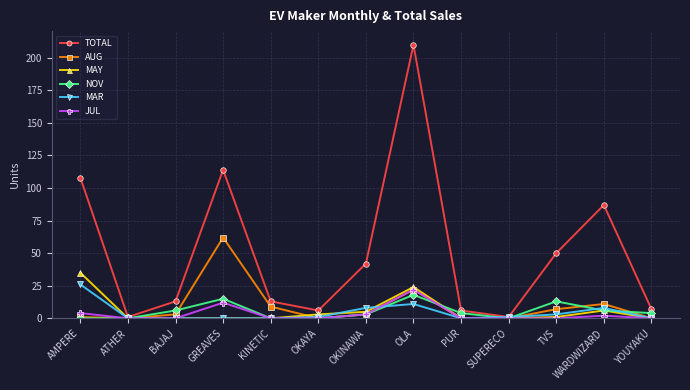

What is the difference between the maximum and minimum values in the JUL series?

22